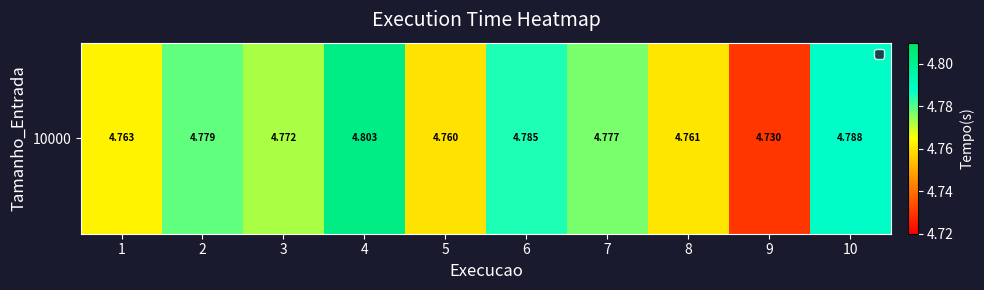

What is the ratio of the value at 4 to the value at 8?

1.0